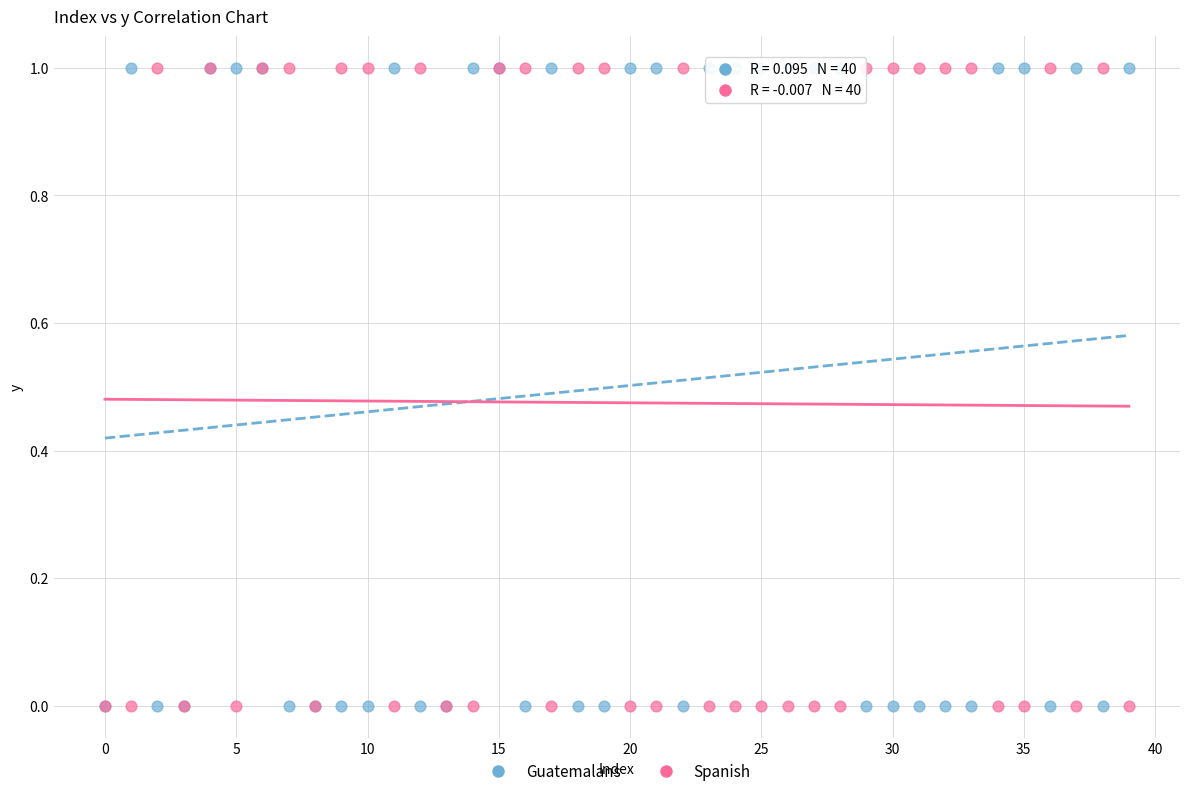

What are all the series names shown in the legend?

Guatemalans, Spanish